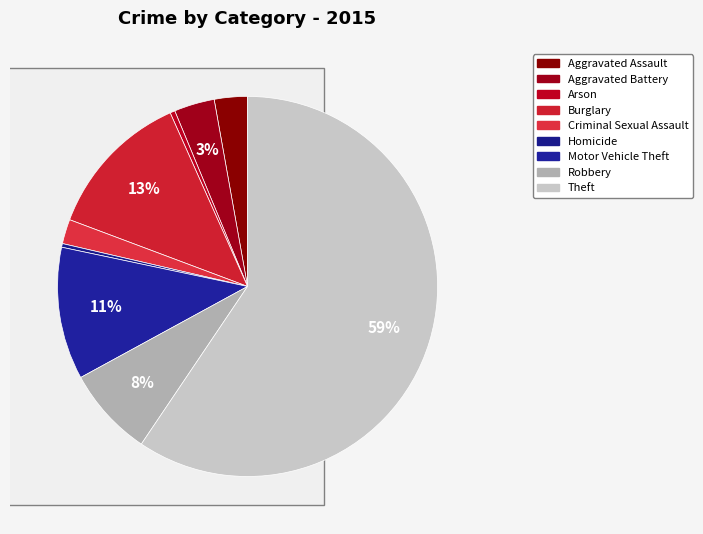

To the nearest percent, what is the combined percentage of Aggravated Battery and Criminal Sexual Assault?

6%